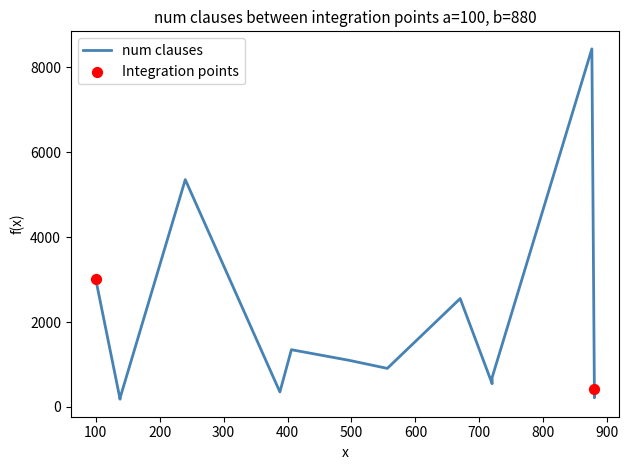

Between 5 and 35, which is larger?

35